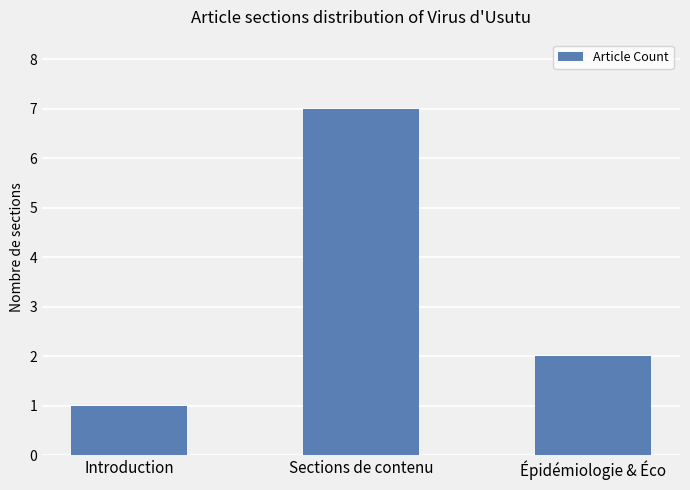

The value at Sections de contenu is 7. True or false?

True